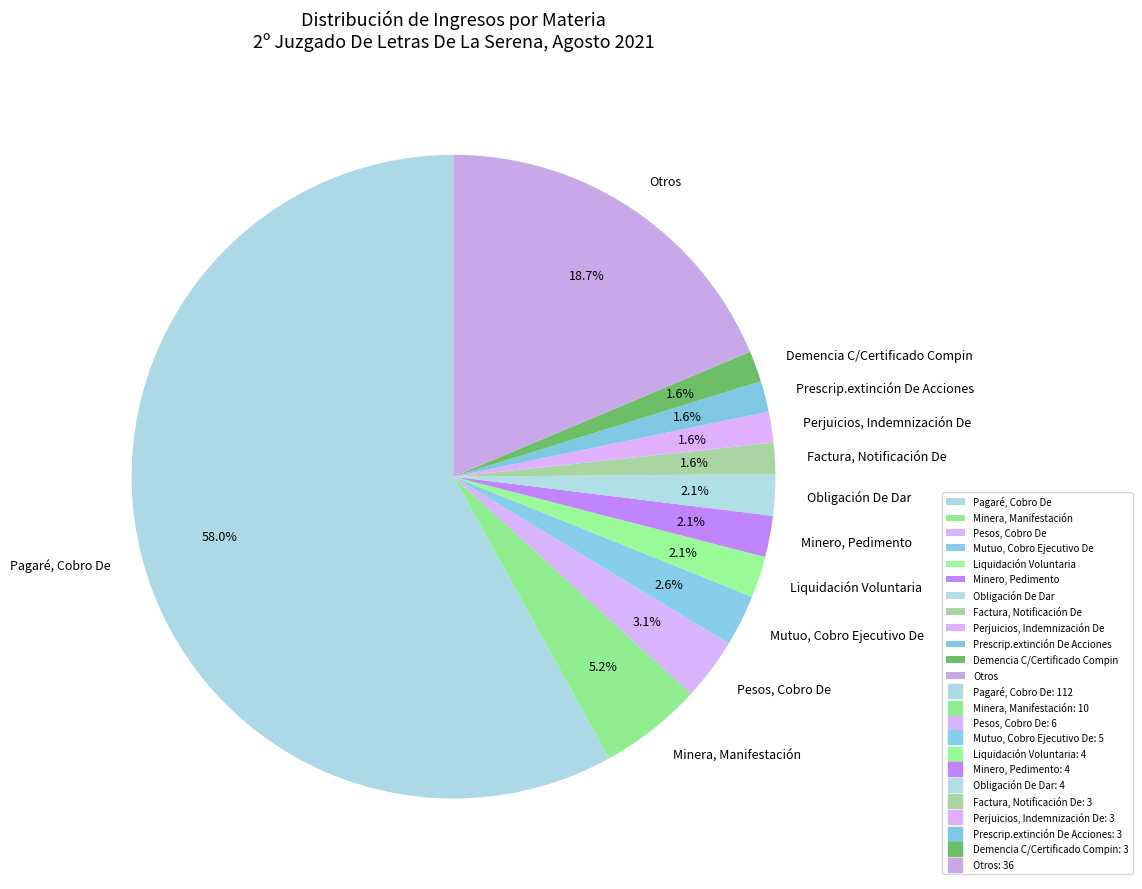

The Perjuicios, Indemnización De slice represents 2% of the pie. True or false?

True